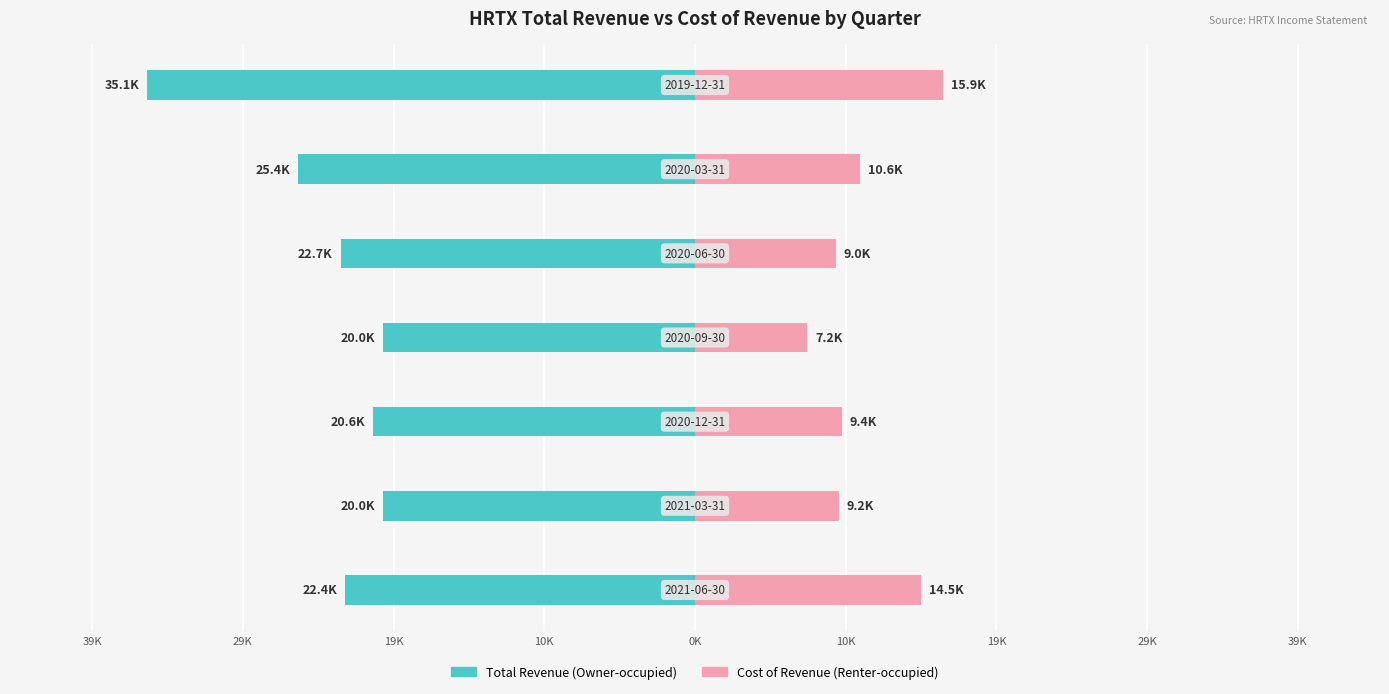

Are the bars horizontal?

Yes